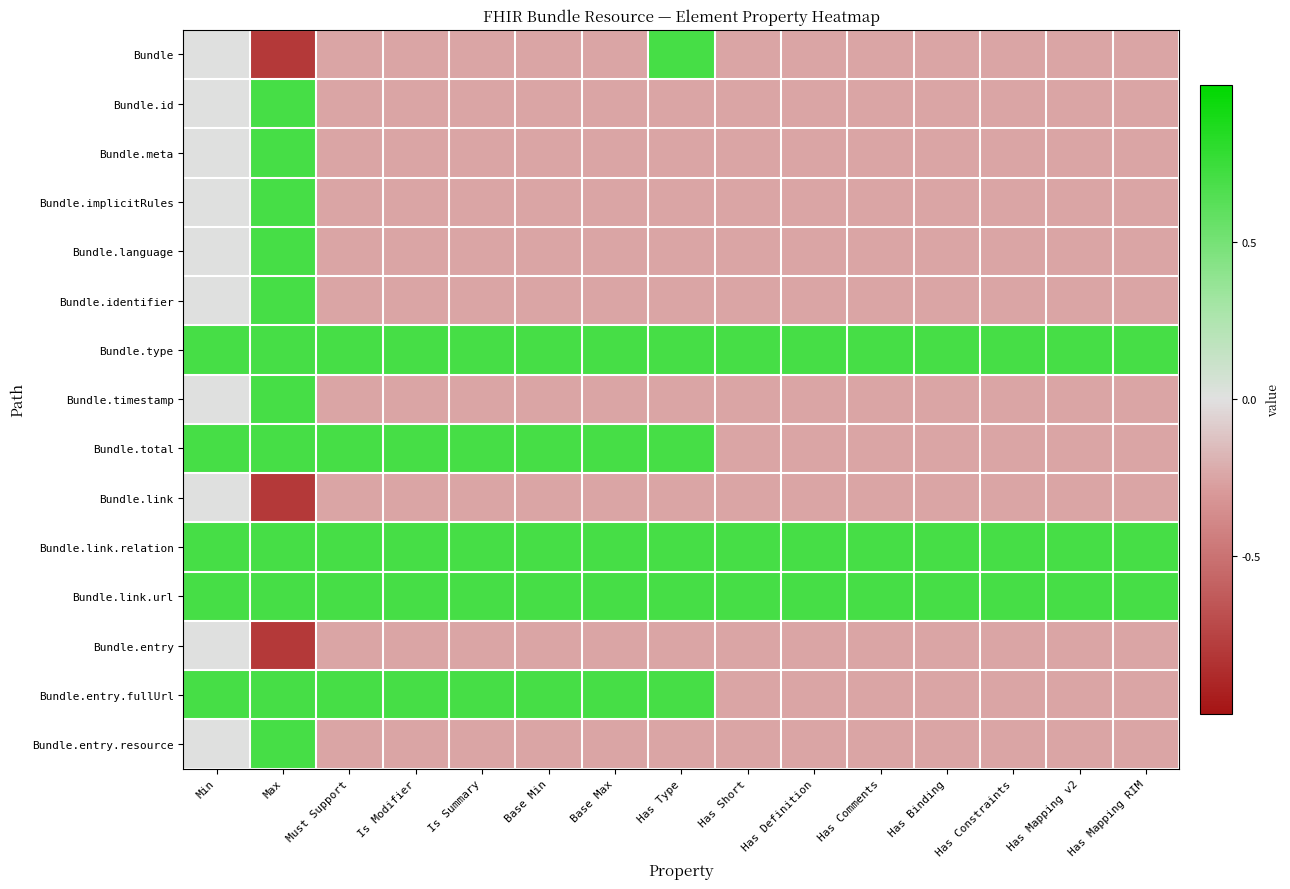

At how many categories does at least one series exceed 0?

15